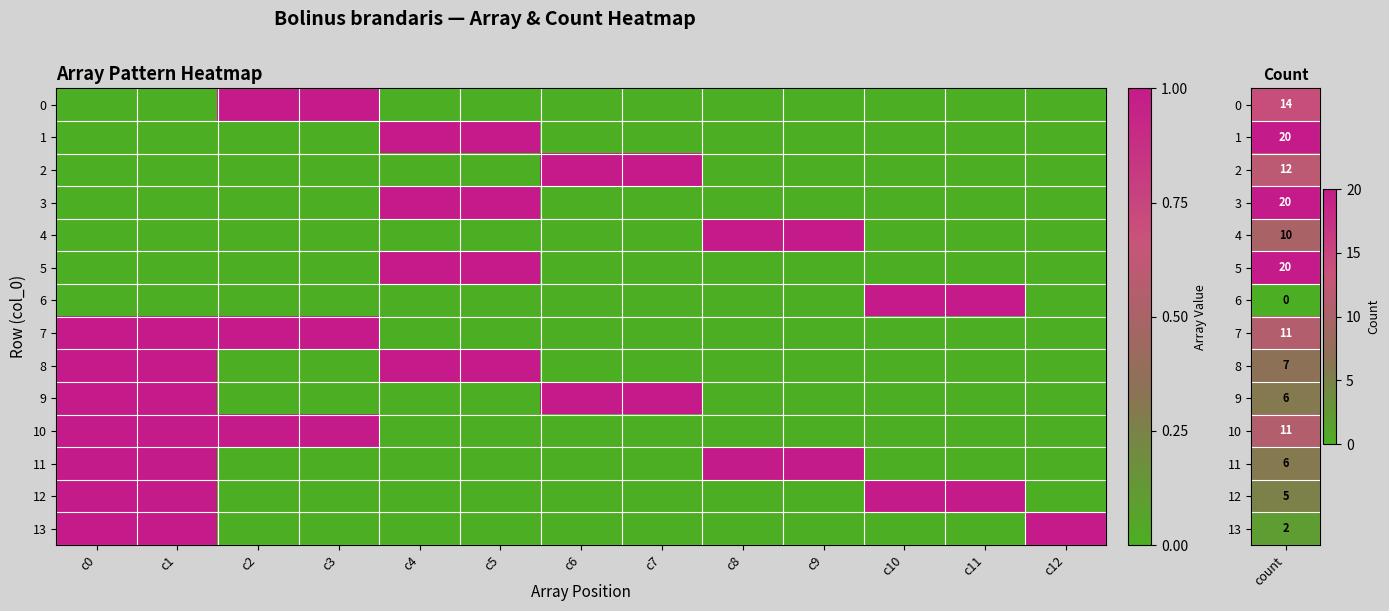

Reading right to left, what are all the values shown in this chart?

0: c12=0	c11=0	c10=0	c9=0	c8=0	c7=0	c6=0	c5=0	c4=0	c3=1	c2=1	c1=0	c0=0
1: c12=0	c11=0	c10=0	c9=0	c8=0	c7=0	c6=0	c5=1	c4=1	c3=0	c2=0	c1=0	c0=0
2: c12=0	c11=0	c10=0	c9=0	c8=0	c7=1	c6=1	c5=0	c4=0	c3=0	c2=0	c1=0	c0=0
3: c12=0	c11=0	c10=0	c9=0	c8=0	c7=0	c6=0	c5=1	c4=1	c3=0	c2=0	c1=0	c0=0
4: c12=0	c11=0	c10=0	c9=1	c8=1	c7=0	c6=0	c5=0	c4=0	c3=0	c2=0	c1=0	c0=0
5: c12=0	c11=0	c10=0	c9=0	c8=0	c7=0	c6=0	c5=1	c4=1	c3=0	c2=0	c1=0	c0=0
6: c12=0	c11=1	c10=1	c9=0	c8=0	c7=0	c6=0	c5=0	c4=0	c3=0	c2=0	c1=0	c0=0
7: c12=0	c11=0	c10=0	c9=0	c8=0	c7=0	c6=0	c5=0	c4=0	c3=1	c2=1	c1=1	c0=1
8: c12=0	c11=0	c10=0	c9=0	c8=0	c7=0	c6=0	c5=1	c4=1	c3=0	c2=0	c1=1	c0=1
9: c12=0	c11=0	c10=0	c9=0	c8=0	c7=1	c6=1	c5=0	c4=0	c3=0	c2=0	c1=1	c0=1
10: c12=0	c11=0	c10=0	c9=0	c8=0	c7=0	c6=0	c5=0	c4=0	c3=1	c2=1	c1=1	c0=1
11: c12=0	c11=0	c10=0	c9=1	c8=1	c7=0	c6=0	c5=0	c4=0	c3=0	c2=0	c1=1	c0=1
12: c12=0	c11=1	c10=1	c9=0	c8=0	c7=0	c6=0	c5=0	c4=0	c3=0	c2=0	c1=1	c0=1
13: c12=1	c11=0	c10=0	c9=0	c8=0	c7=0	c6=0	c5=0	c4=0	c3=0	c2=0	c1=1	c0=1